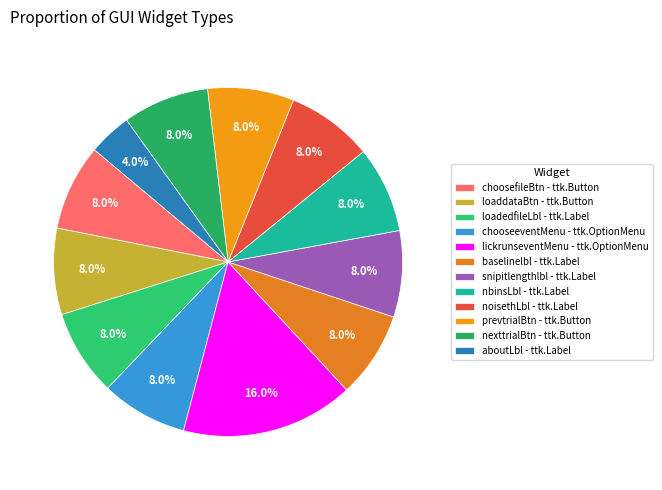

What percentage is the nbinsLbl - ttk.Label slice, to the nearest percent?

8%